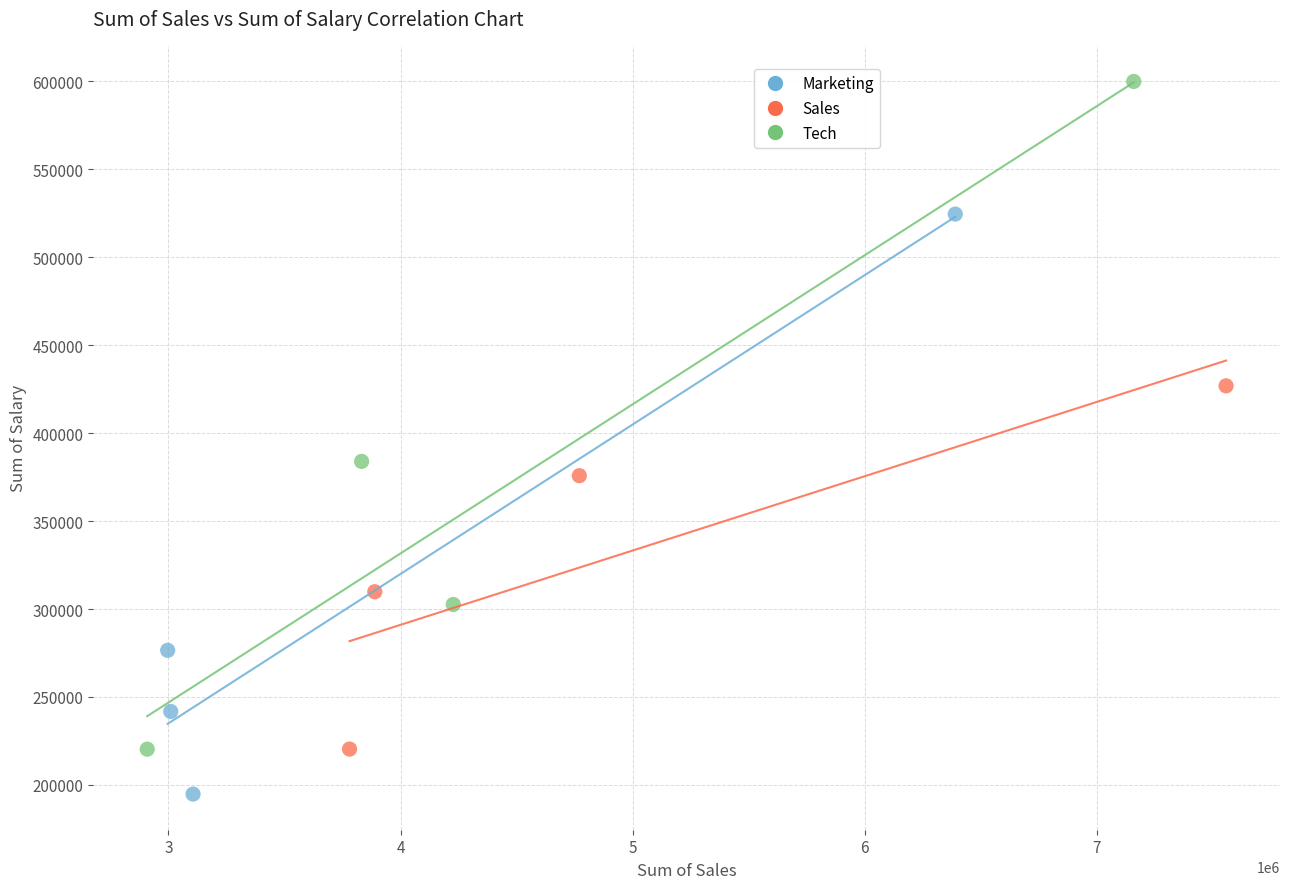

Which series contains the highest Y value?

Tech